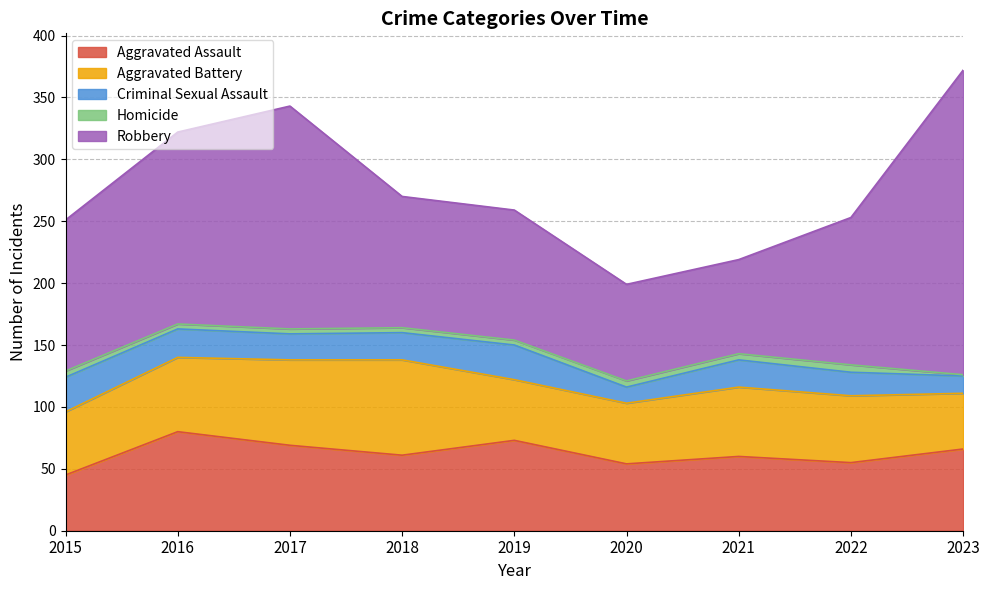

Rank the series at 2018 from highest to lowest value.

Robbery, Aggravated Battery, Aggravated Assault, Criminal Sexual Assault, Homicide